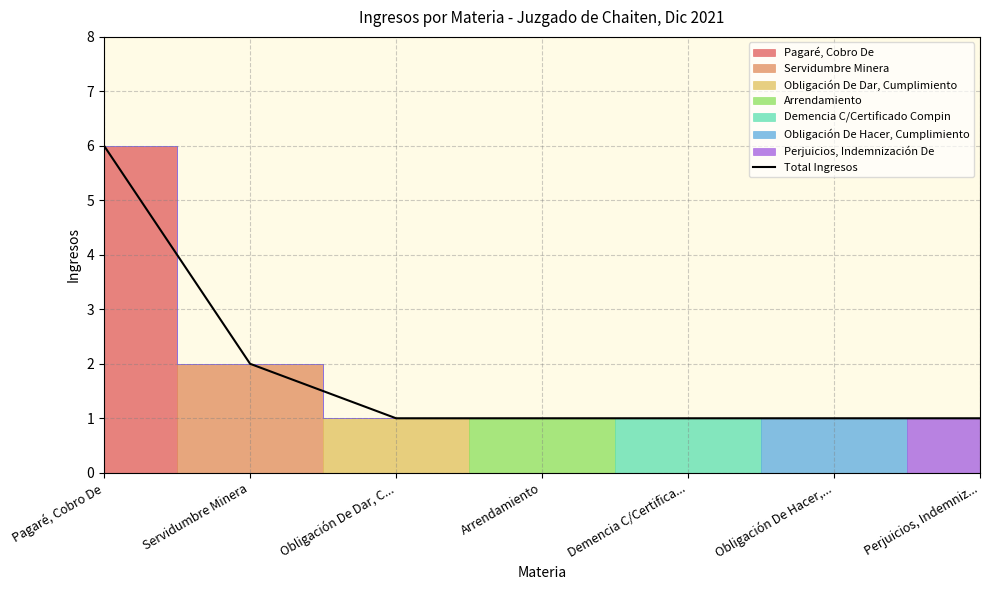

True or false: the data has more than 2 interior local peaks.

False